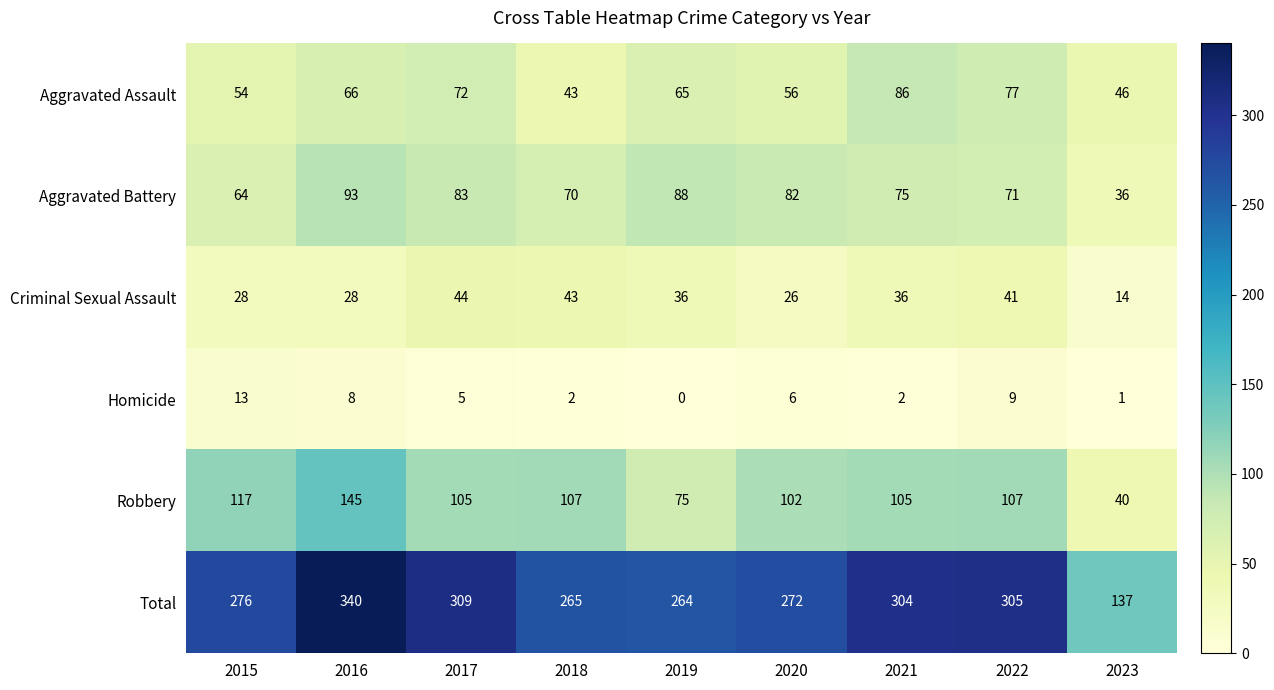

What is the total value across all series at 2015?

552